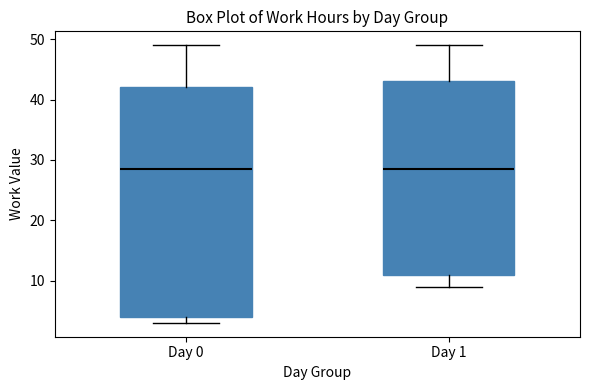

Comparing the boxes themselves (not the whiskers), which one is the tallest?

Day 0